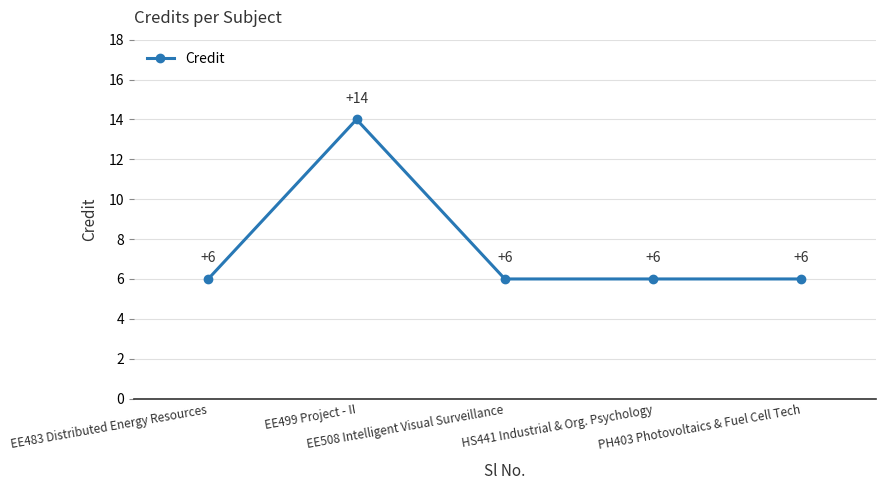

Reading left to right, what are all the values shown in this chart?

6	14	6	6	6